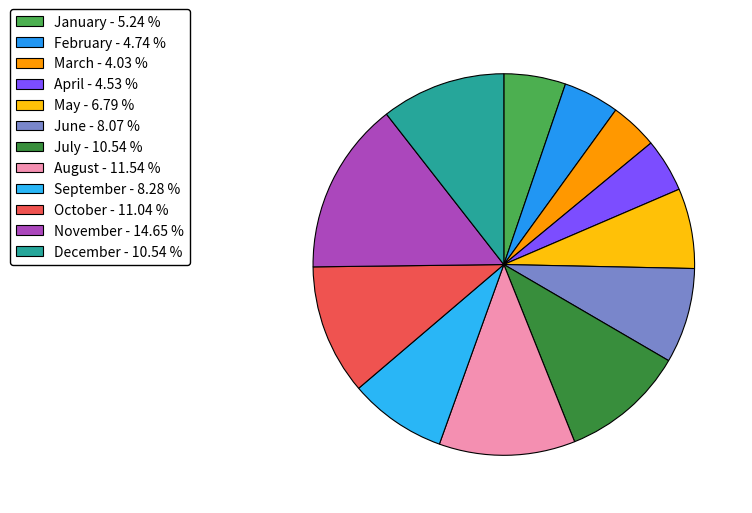

Does November represent more than half of the total?

No